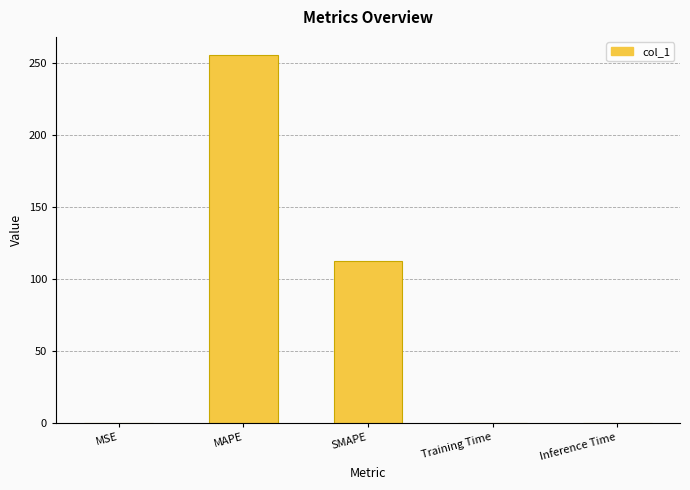

What is the change in value from MAPE to SMAPE?

-143.2